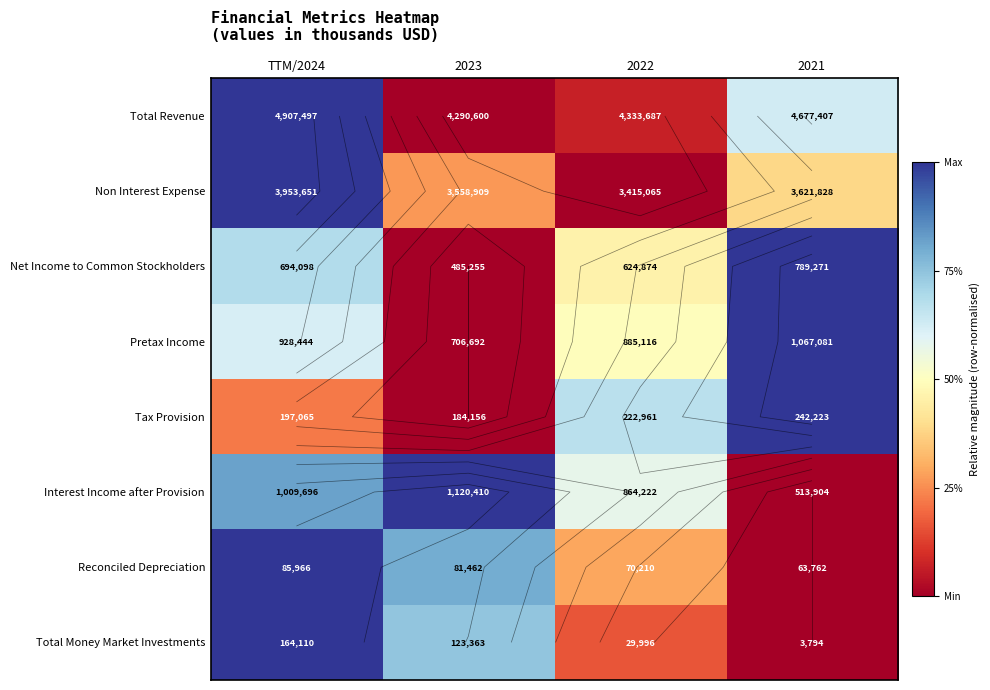

How many data points does each series have?

4